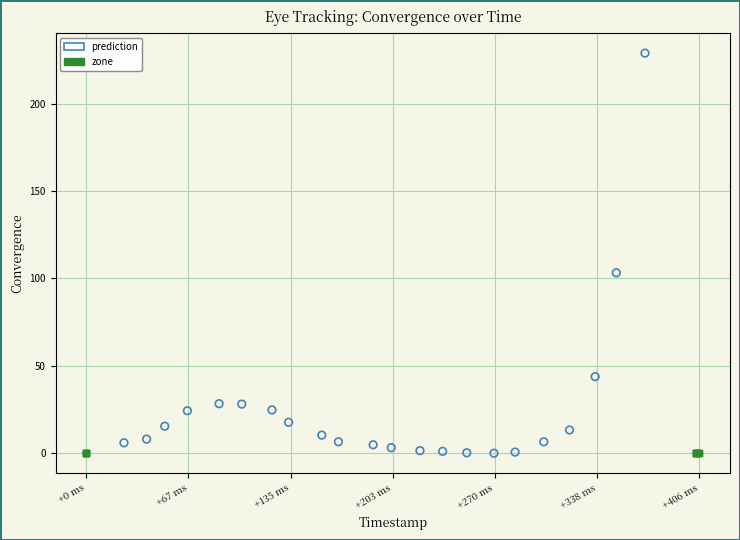

Which series contains the highest Y value?

prediction